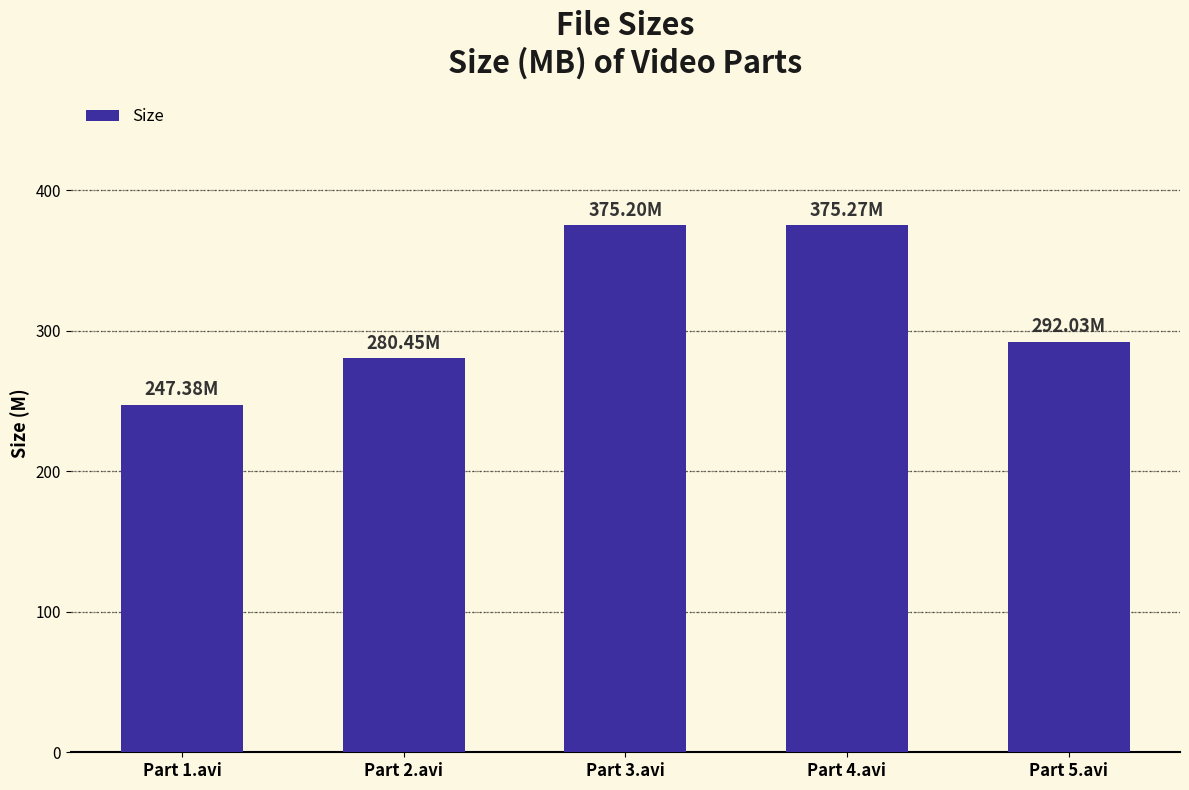

Is it true that the value at Part 4.avi is 375.3?

True